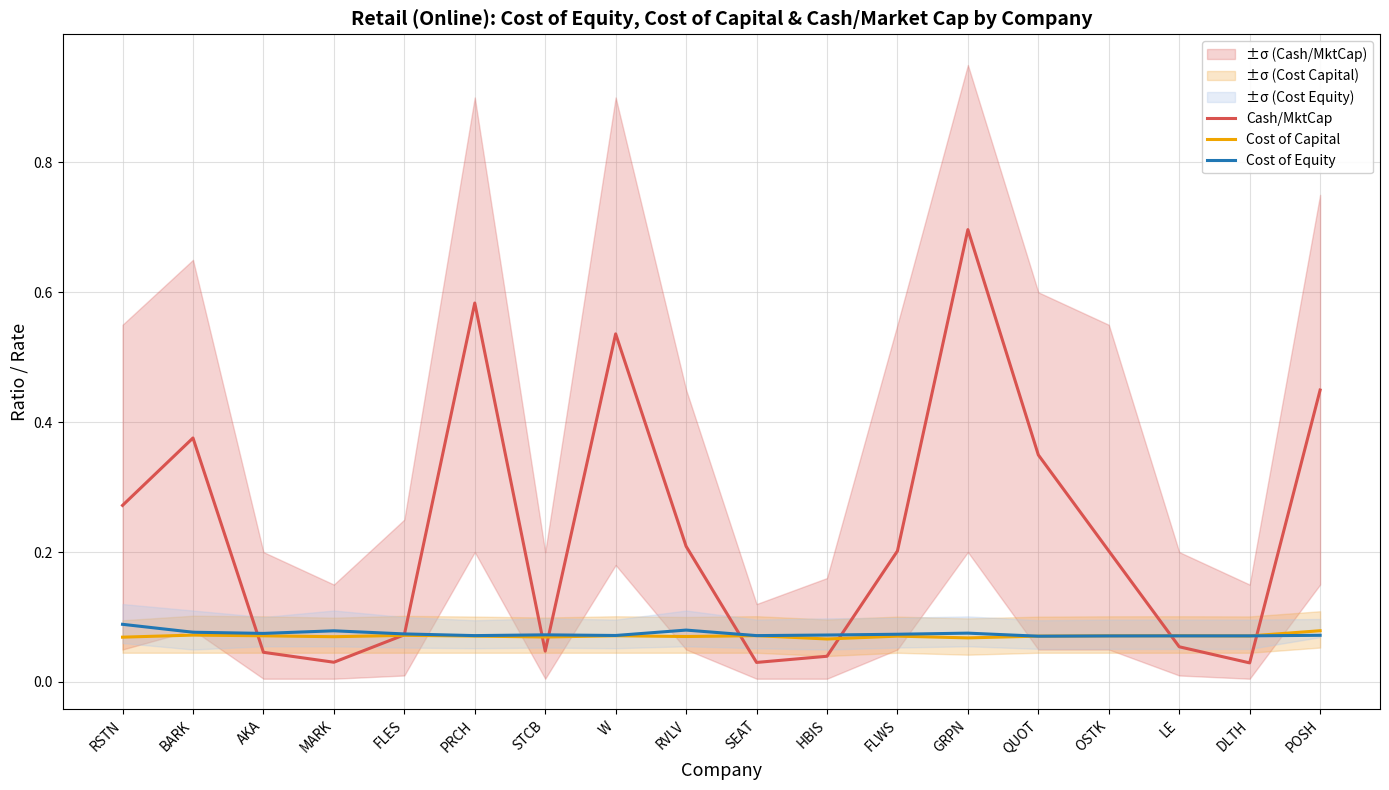

How many times do Cost of Capital and Cash/MktCap cross each other?

8